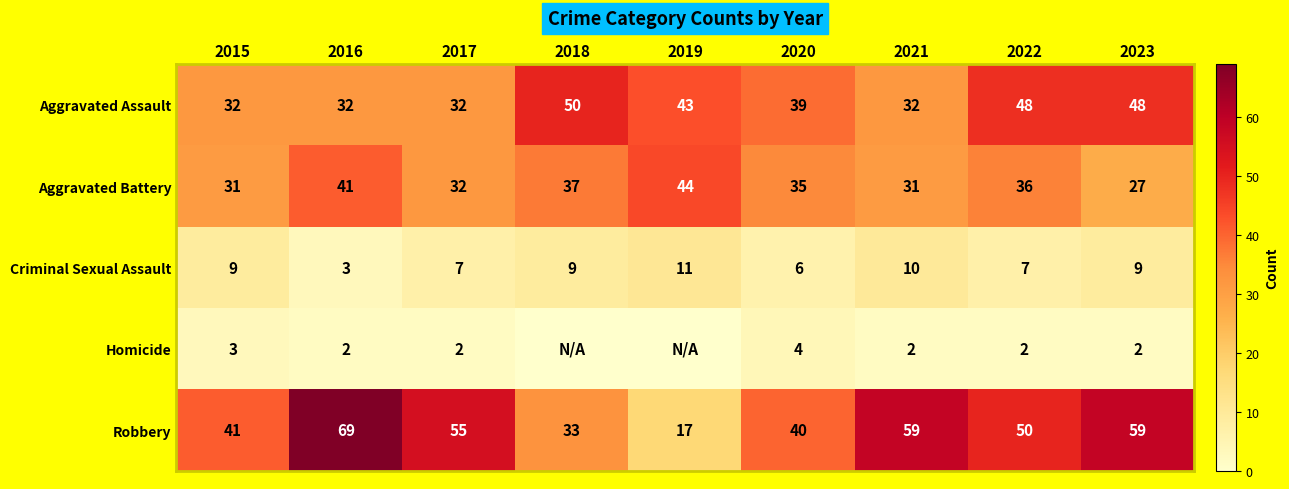

Where does the Aggravated Battery series first go above 35?

2016